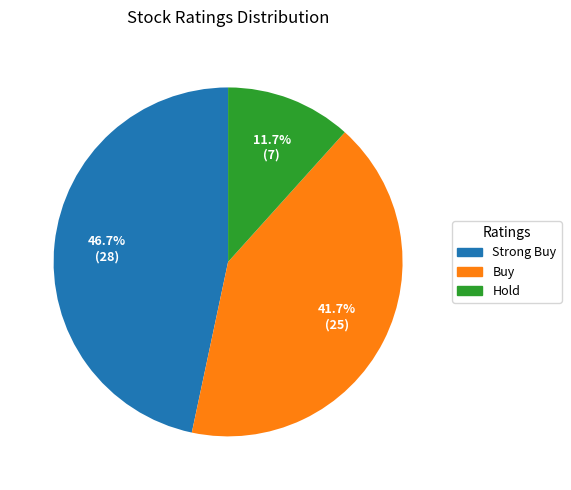

What percentage is NOT represented by Hold?

88.3%